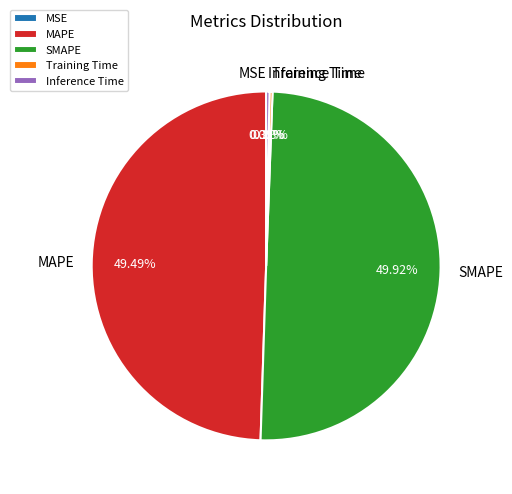

Do MAPE and SMAPE together represent more than half of the pie?

Yes